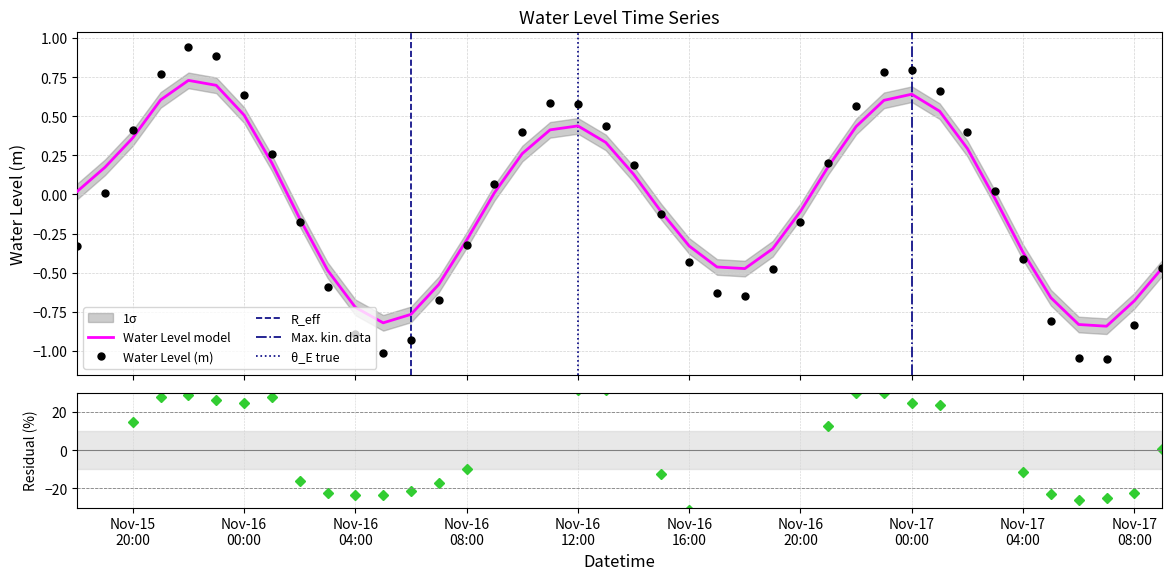

What is the change in value from 2022-11-16 09:00:00 to 2022-11-16 19:00:00?

-0.5